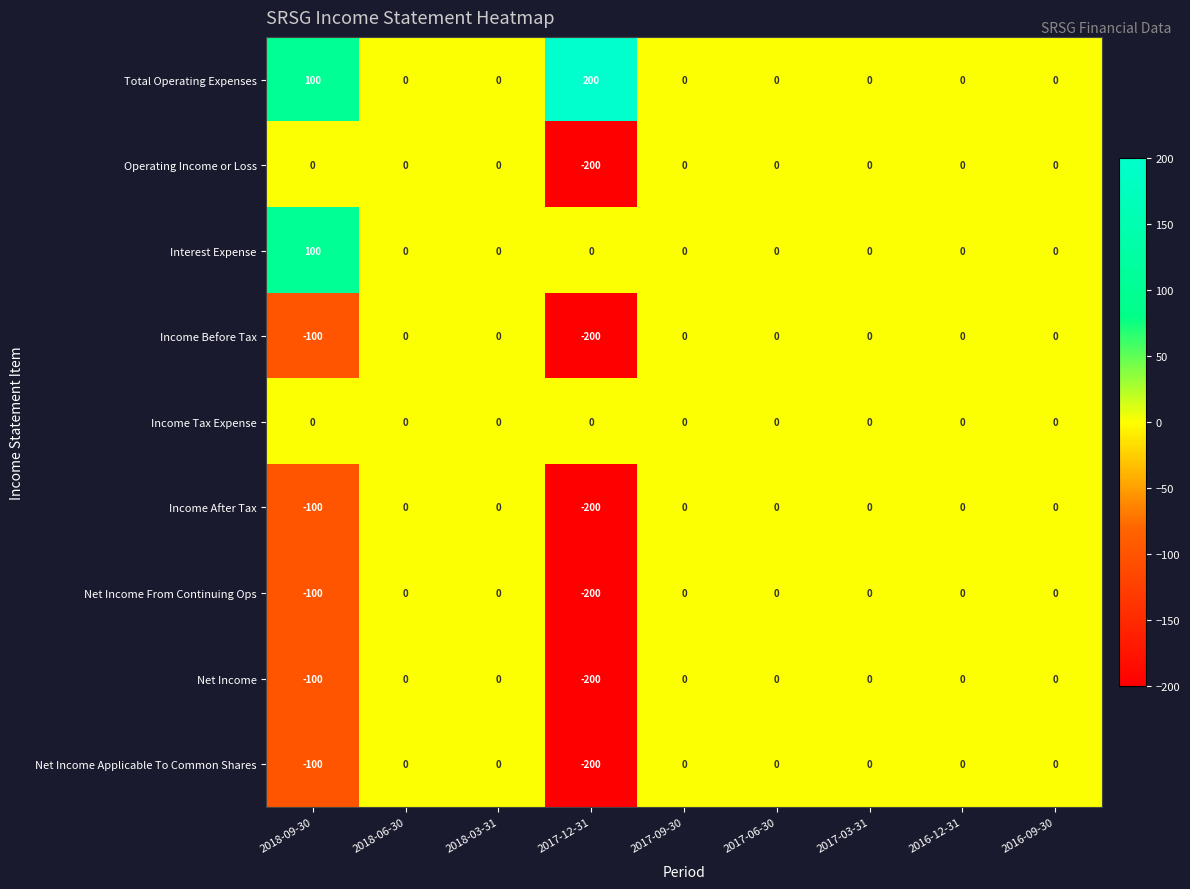

What is the sum of the Net Income From Continuing Ops values at 2017-03-31 and 2017-12-31?

-200